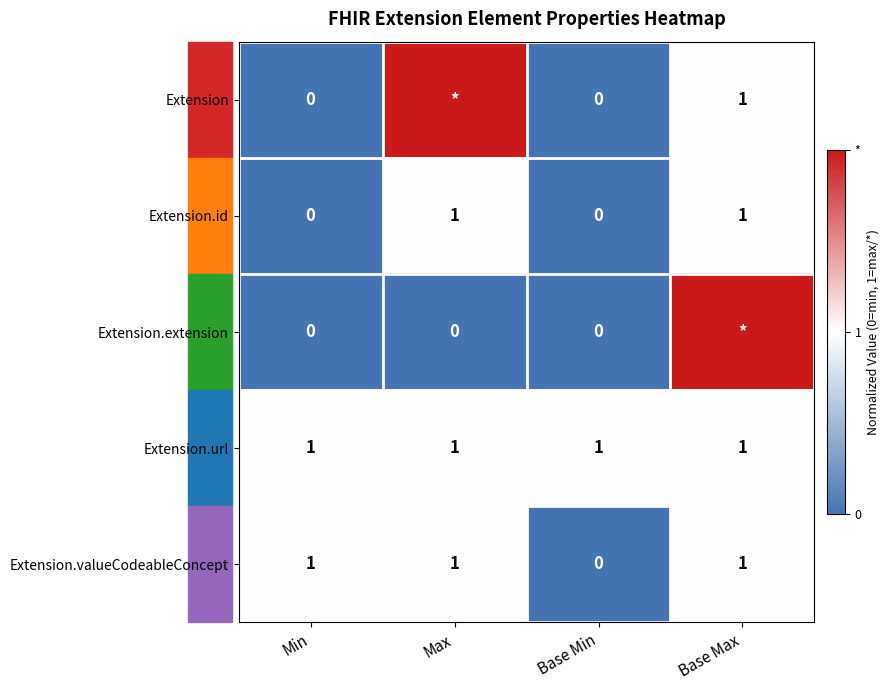

Is the value of Extension.url at Base Max greater than the value of Extension.extension at Base Min?

Yes